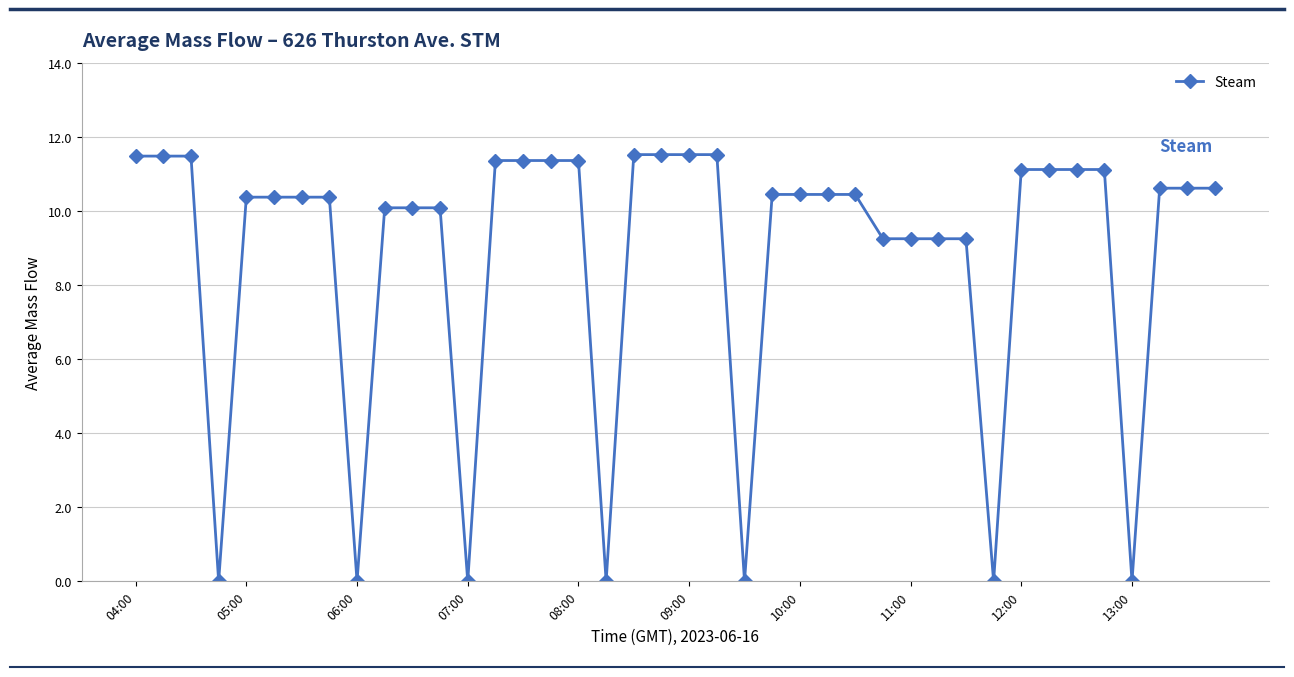

What is the average value?

8.8